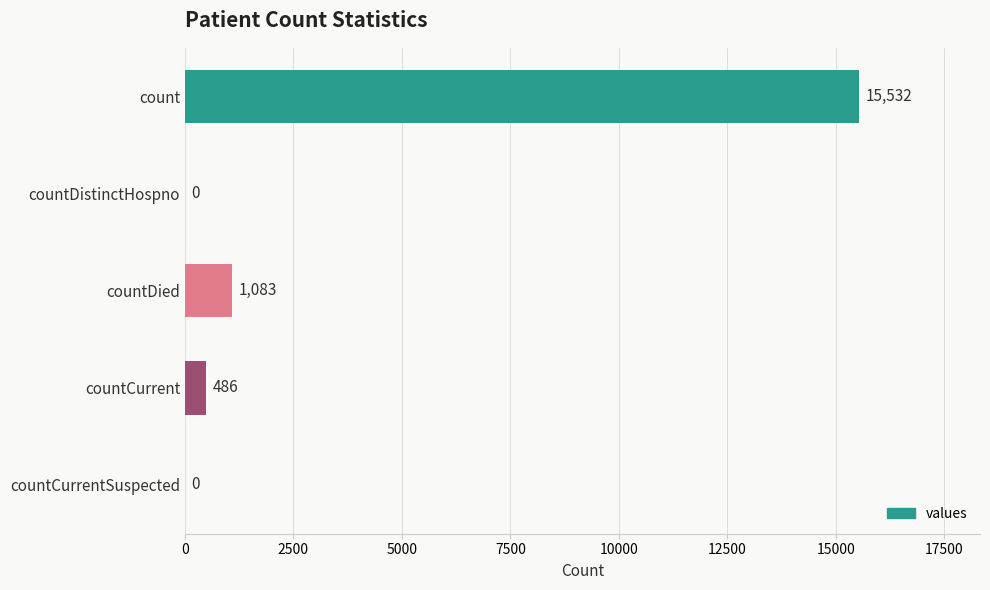

At which label is the value closest to 7766?

countDied